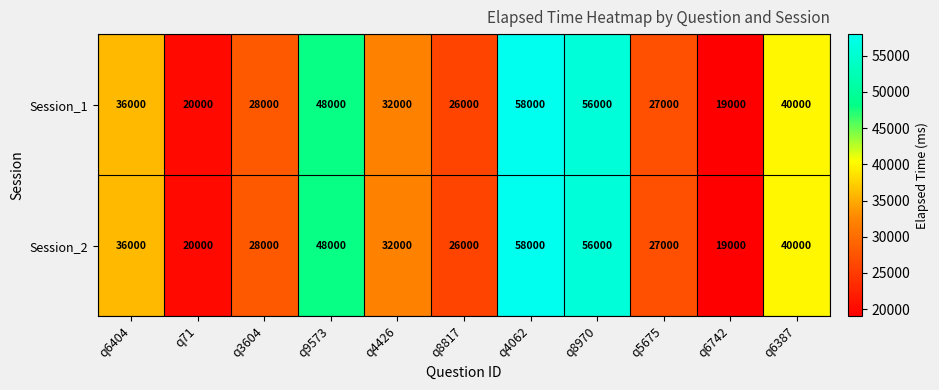

Reading left to right, extract all data points from this chart.

Session_1: 36000	20000	28000	48000	32000	26000	58000	56000	27000	19000	40000
Session_2: 36000	20000	28000	48000	32000	26000	58000	56000	27000	19000	40000